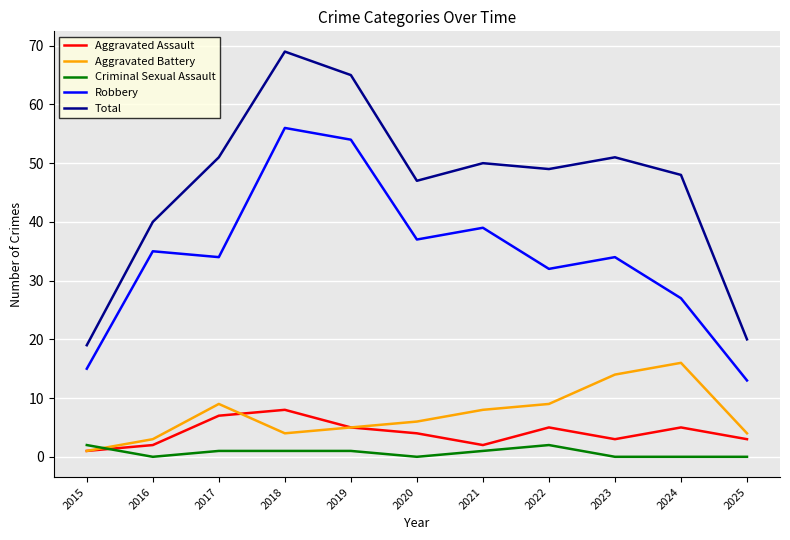

The Aggravated Battery series shows 16 at 2024. True or false?

True